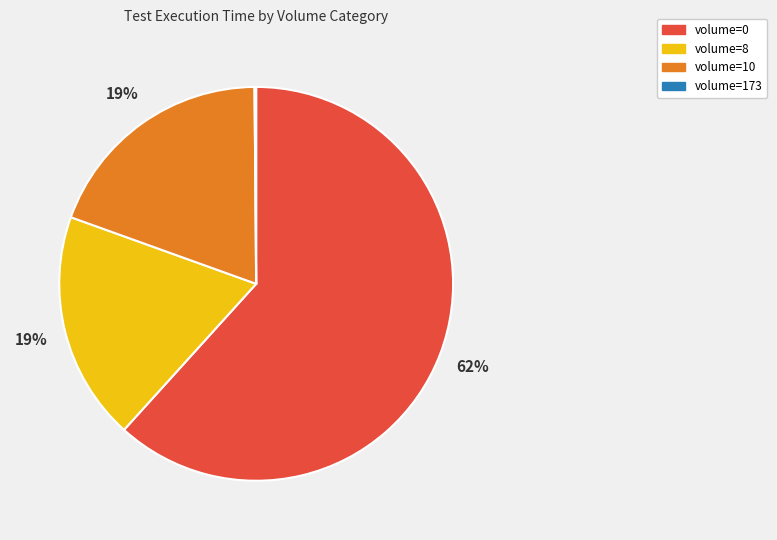

Does any single category account for the majority?

Yes